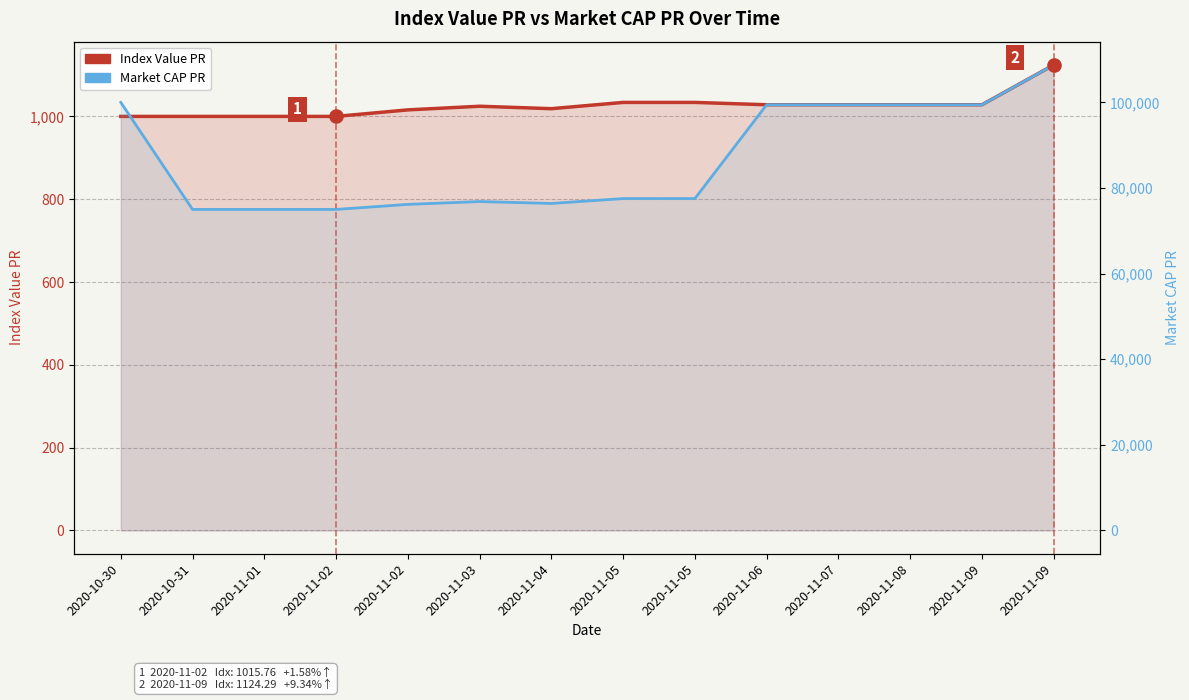

Which series reaches the minimum Y coordinate?

Index Value PR